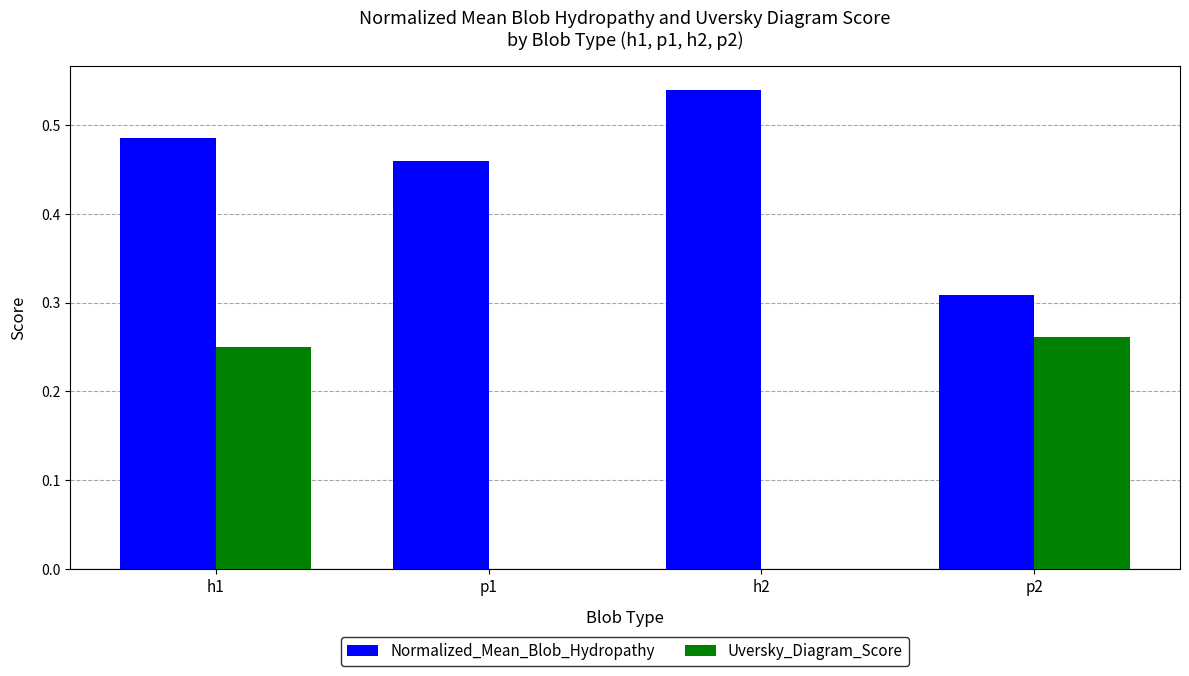

At which category is the sum across all series the highest?

h1